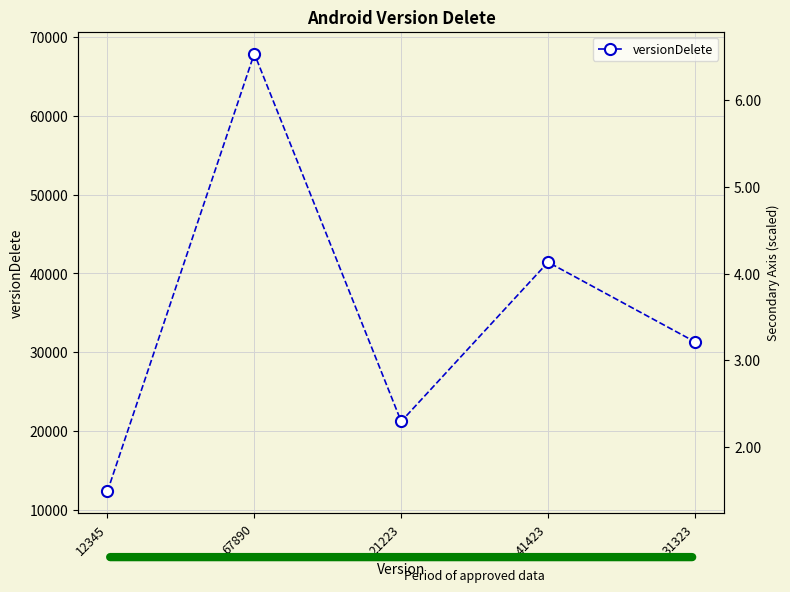

How many series are shown in this chart?

1